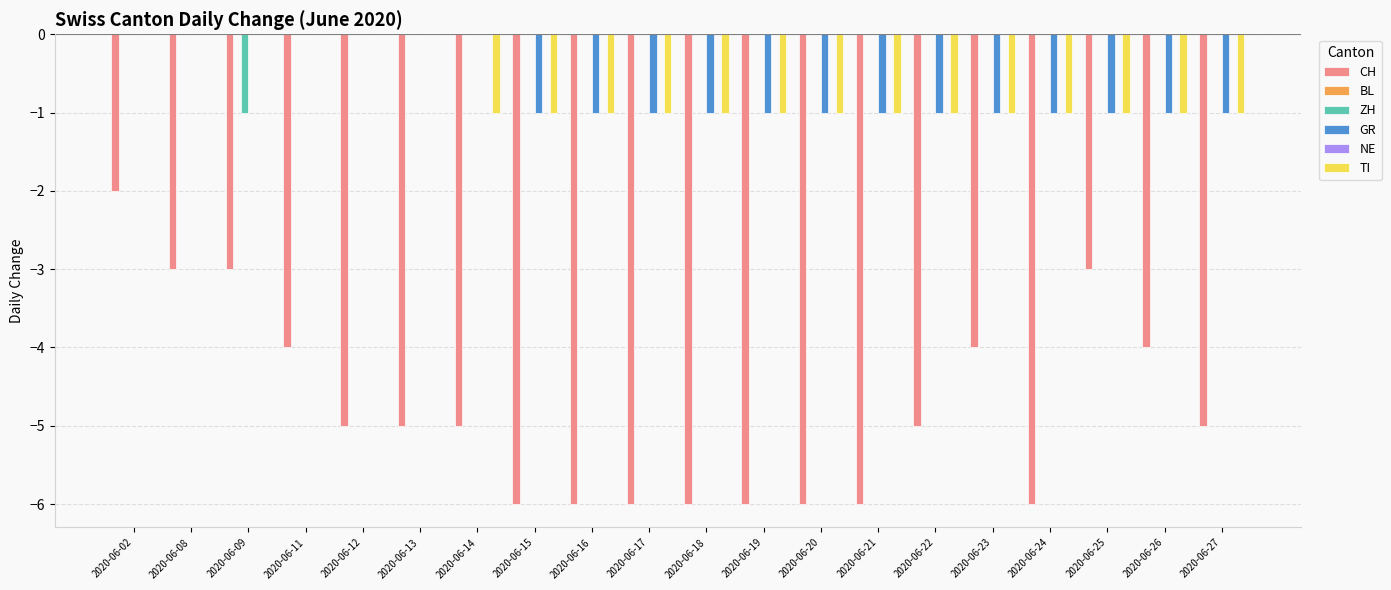

What is the value of the GR bar at the 10th from the left?

-1